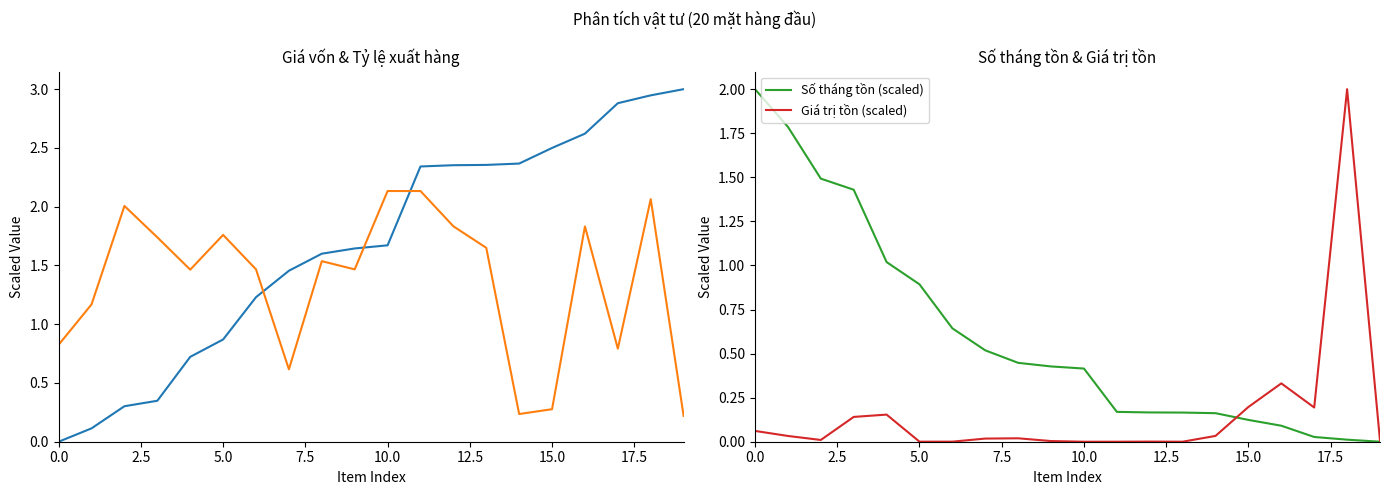

True or false: Số tháng tồn (scaled) has more than 1 points higher than both neighbors.

False